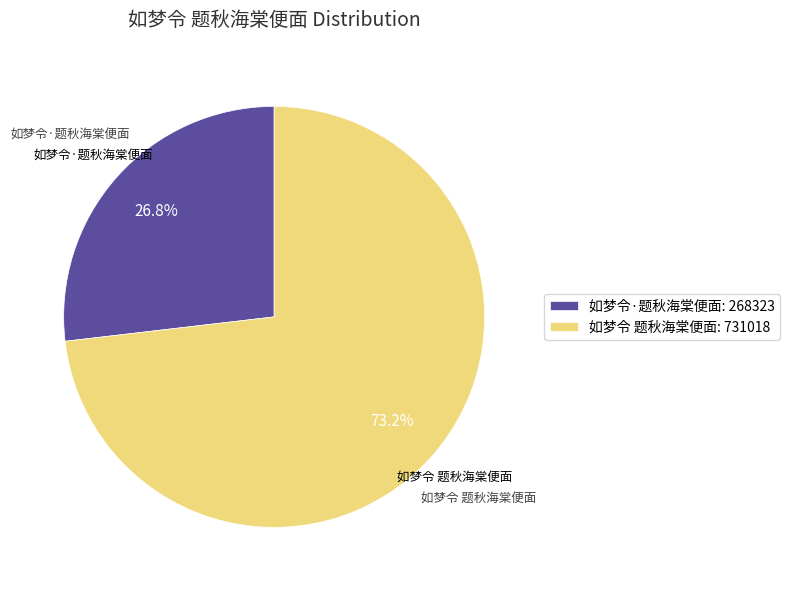

What percentage do 如梦令·题秋海棠便面 and 如梦令 题秋海棠便面 together represent?

100.0%